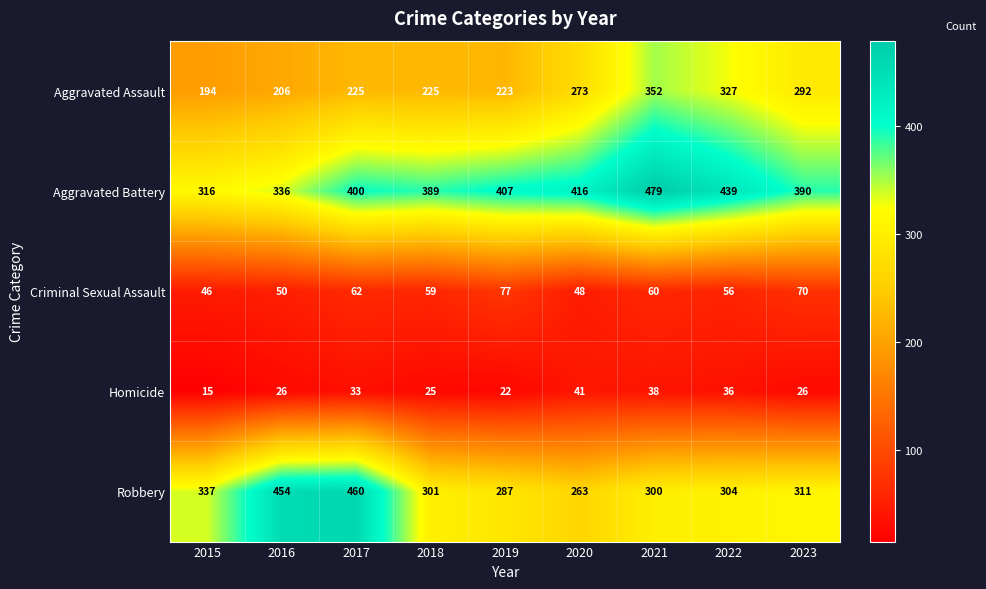

The value of Aggravated Battery at 2021 is 479. True or false?

True